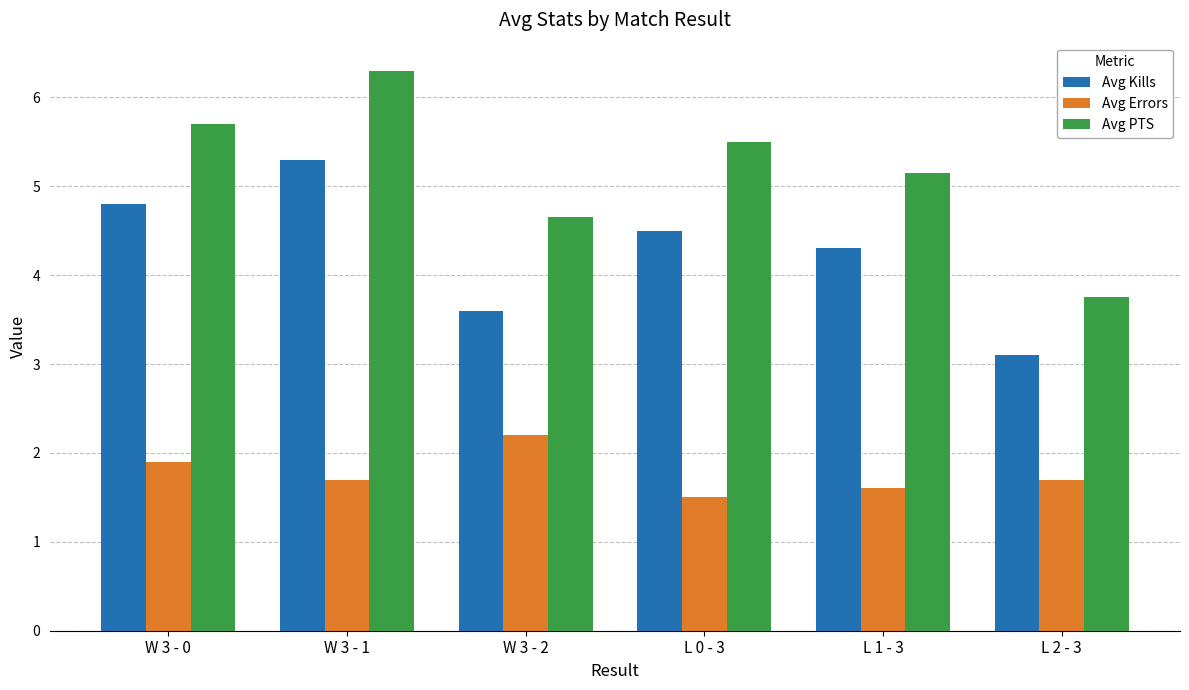

What is the label of the 3rd bar from the right?

L 0 - 3